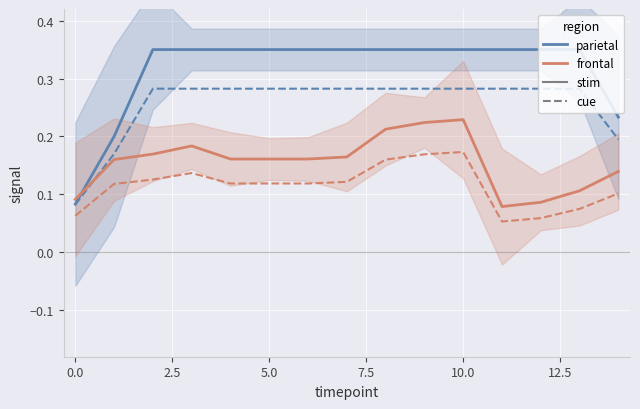

What is the minimum value shown in the chart?

0.1